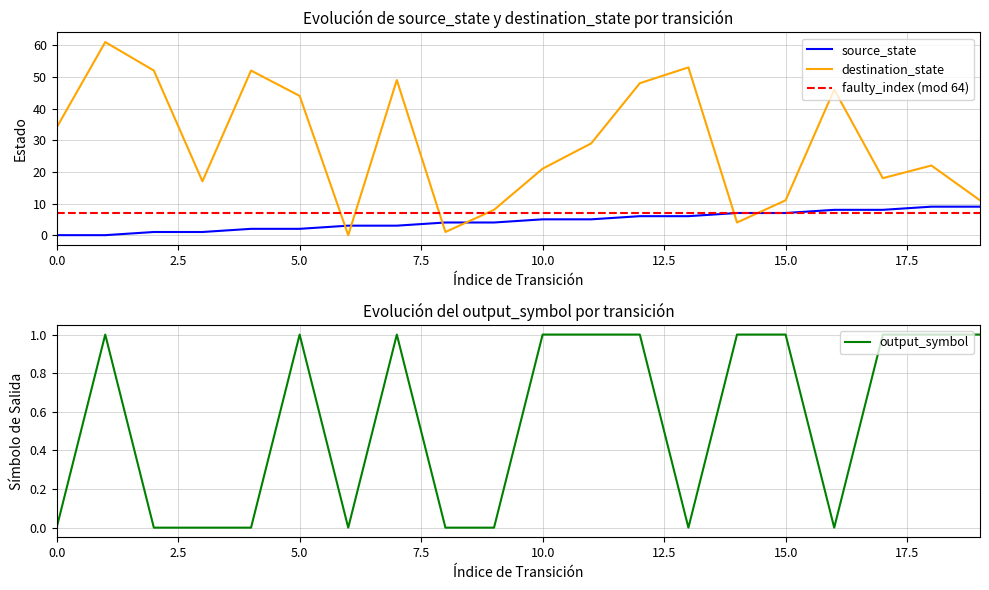

What are all the series names shown in the legend?

source_state, destination_state, faulty_index (mod 64), output_symbol